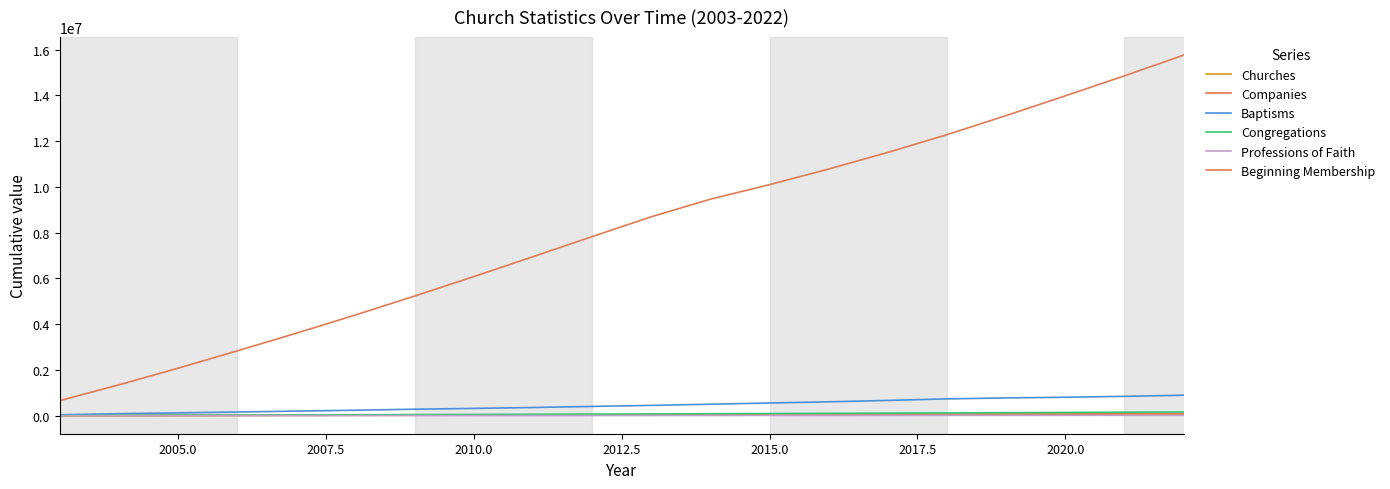

At how many categories does at least one series exceed 8830851?

9